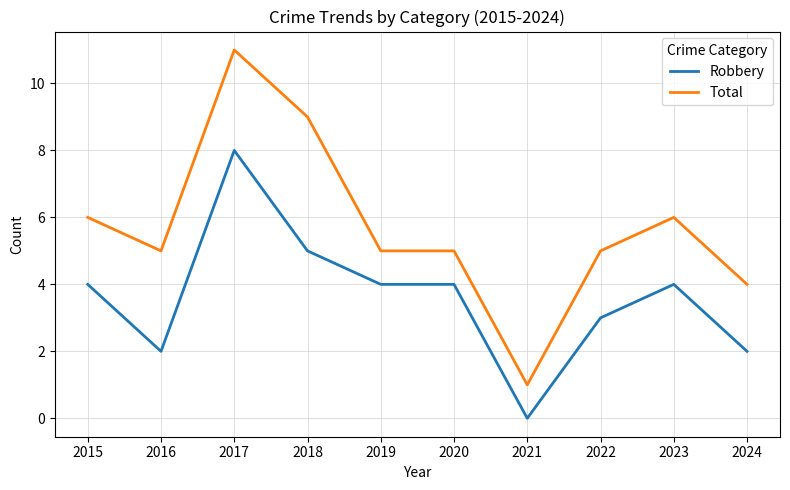

How many lines are shown in the chart?

2